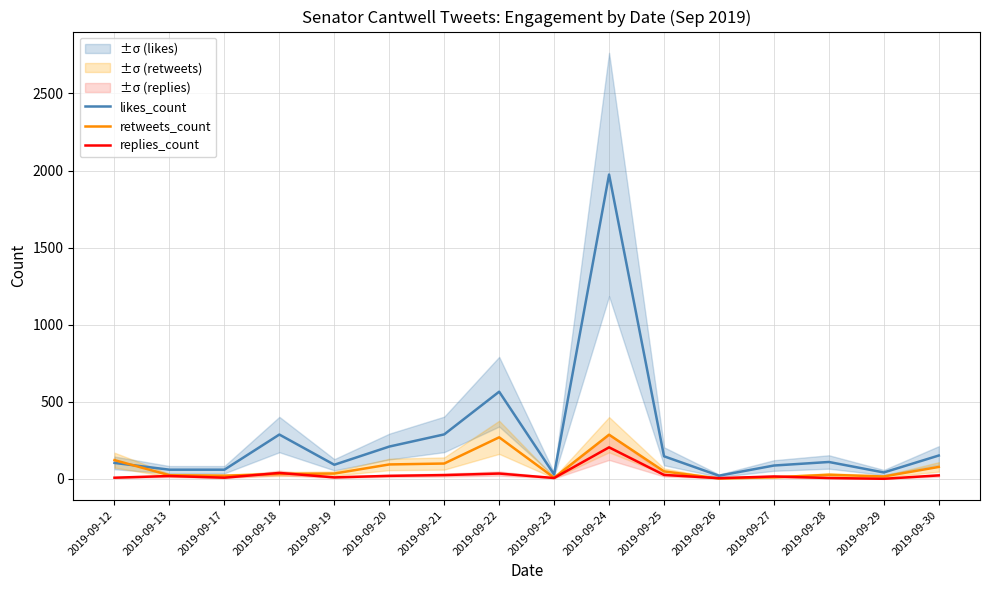

List the labels in order of retweets_count value, largest first.

2019-09-24, 2019-09-22, 2019-09-12, 2019-09-21, 2019-09-20, 2019-09-30, 2019-09-25, 2019-09-19, 2019-09-18, 2019-09-28, 2019-09-13, 2019-09-17, 2019-09-29, 2019-09-27, 2019-09-23, 2019-09-26